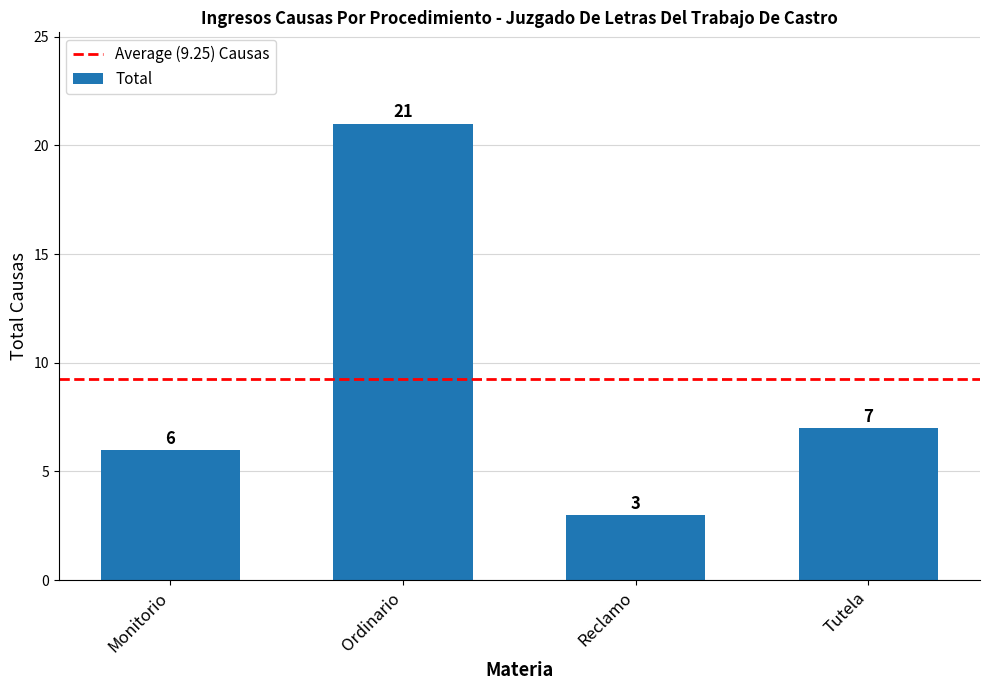

What is the difference between the second highest and second lowest values?

1